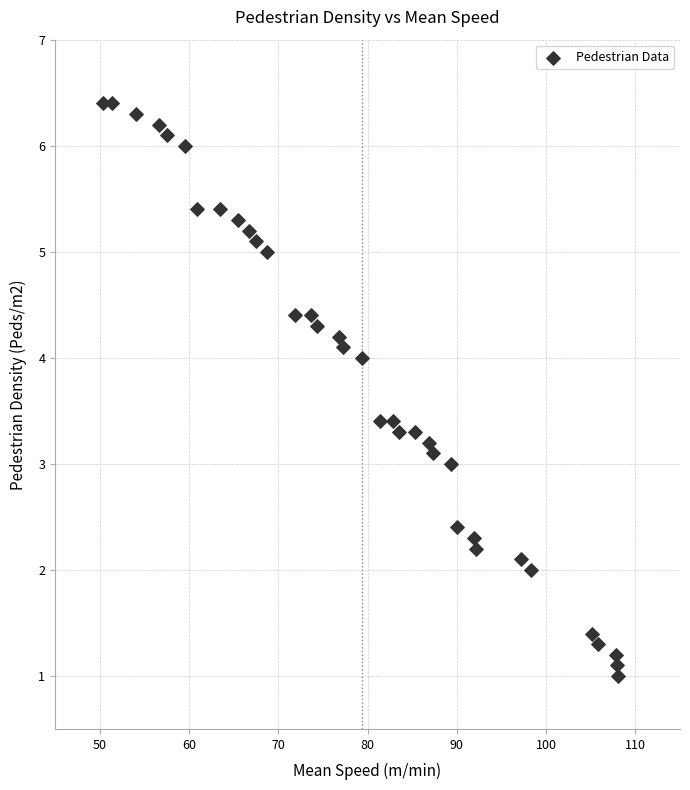

What is the range of X values (max minus min)?

57.7